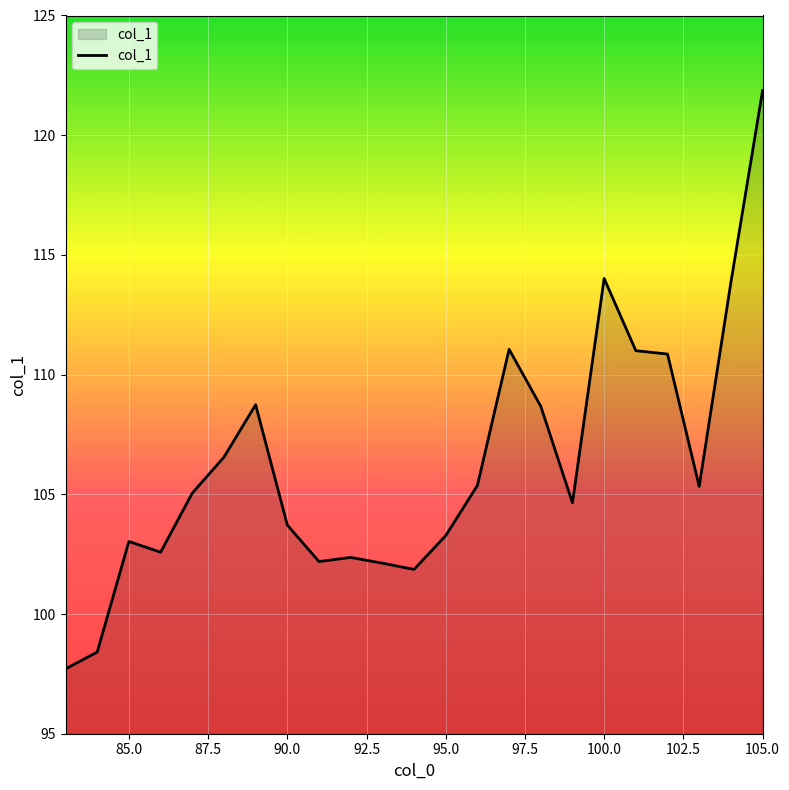

What is the greatest value displayed?

121.9